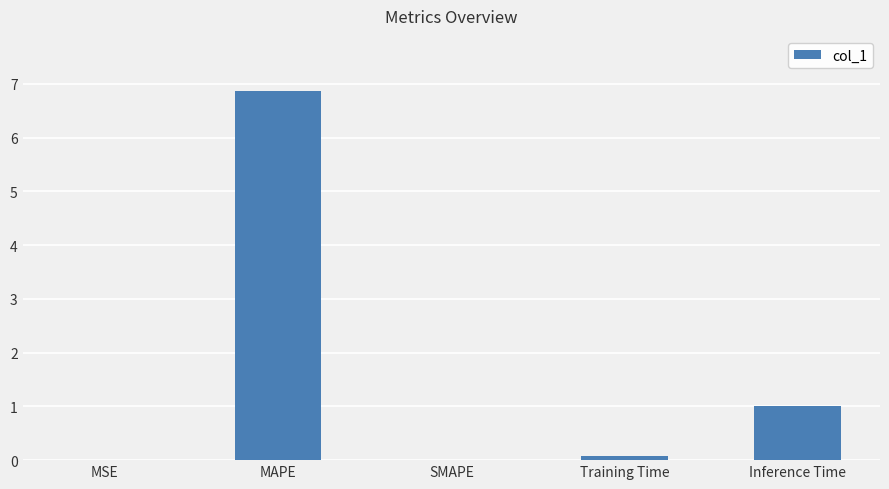

At which category does the chart reach its peak across all series?

MAPE